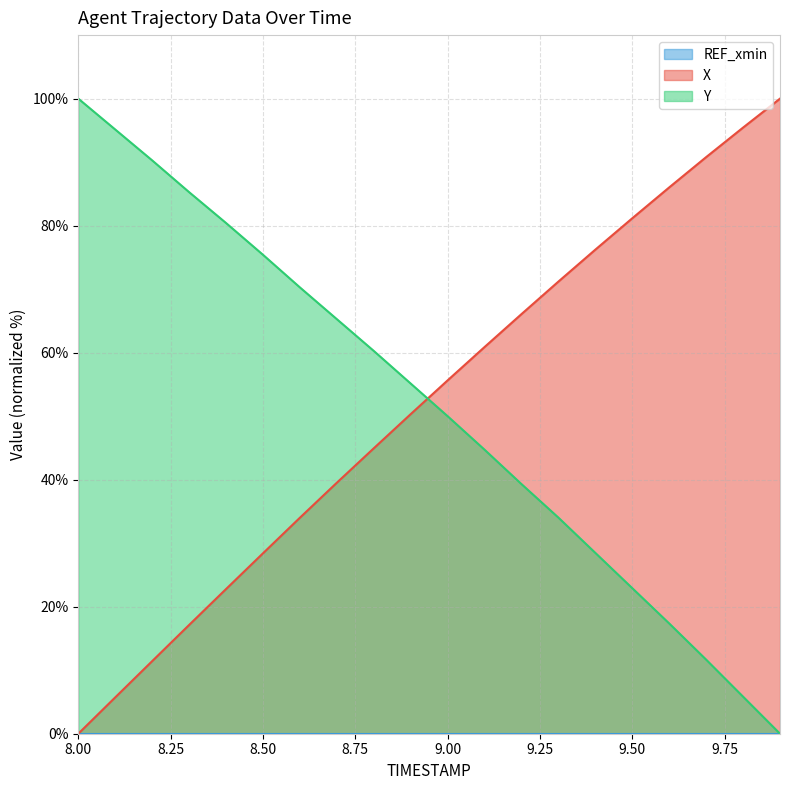

Where is Y nearest to the value 50?

9.00